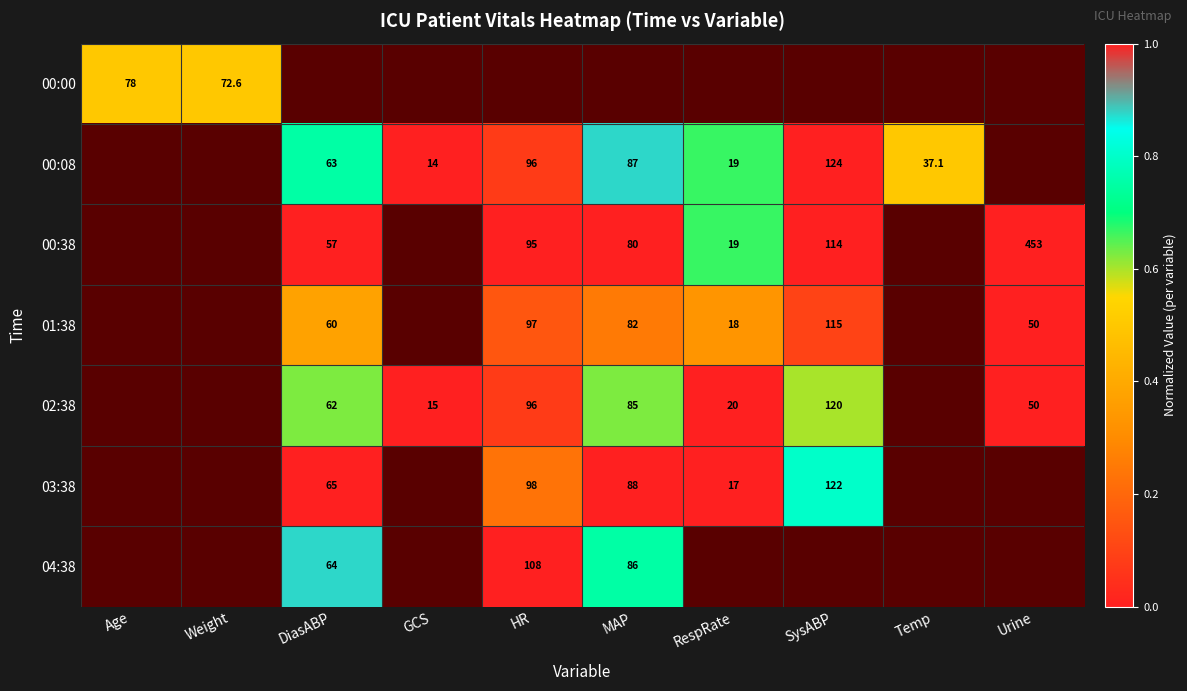

At which category does the chart reach its peak across all series?

SysABP